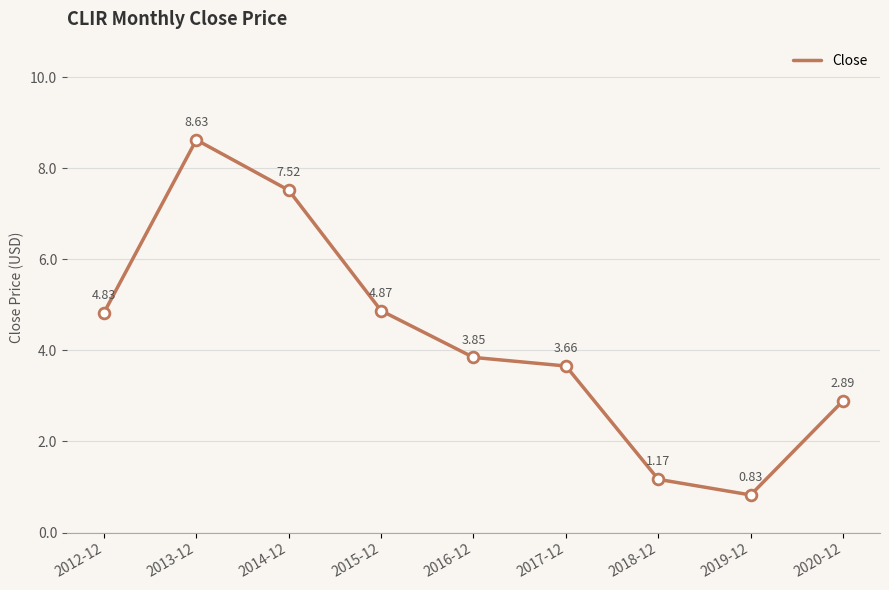

Which has a higher value, 2013-12 or 2016-12?

2013-12